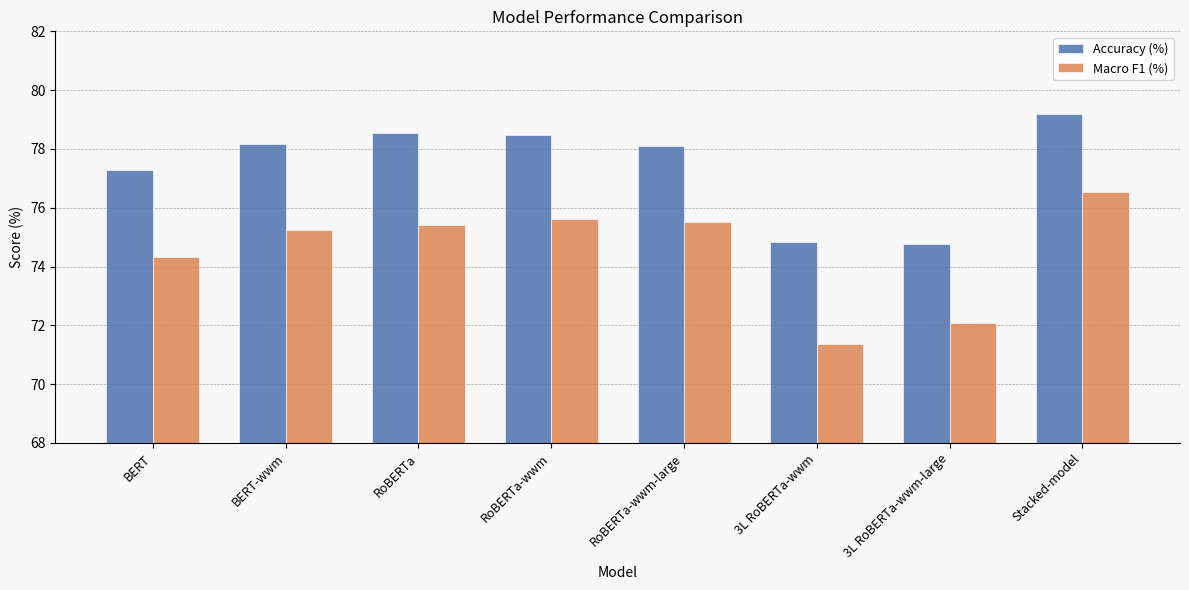

Which series changed the most between RoBERTa-wwm and Stacked-model?

Macro F1 (%)